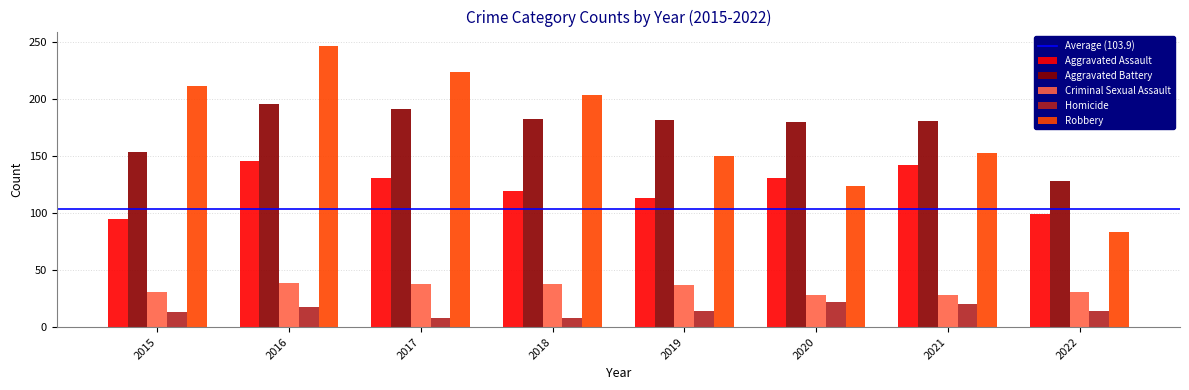

Does the chart contain any negative values?

No